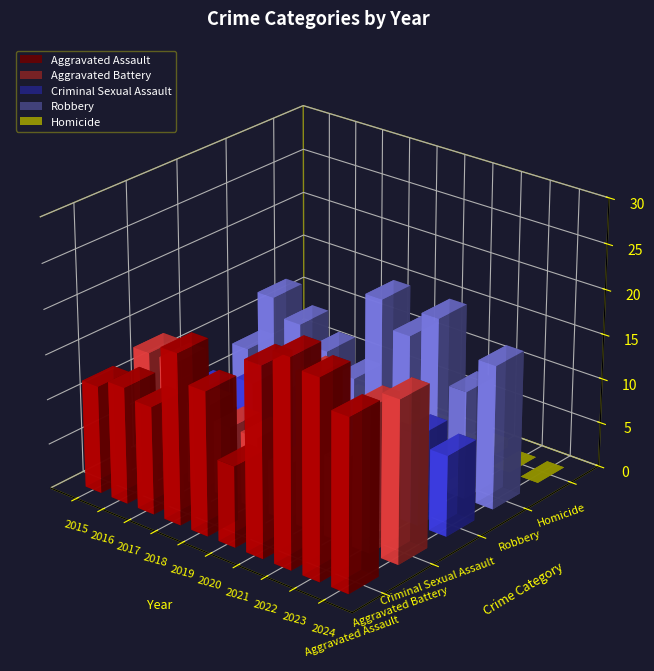

The value of Robbery at 2024 is 26. True or false?

False